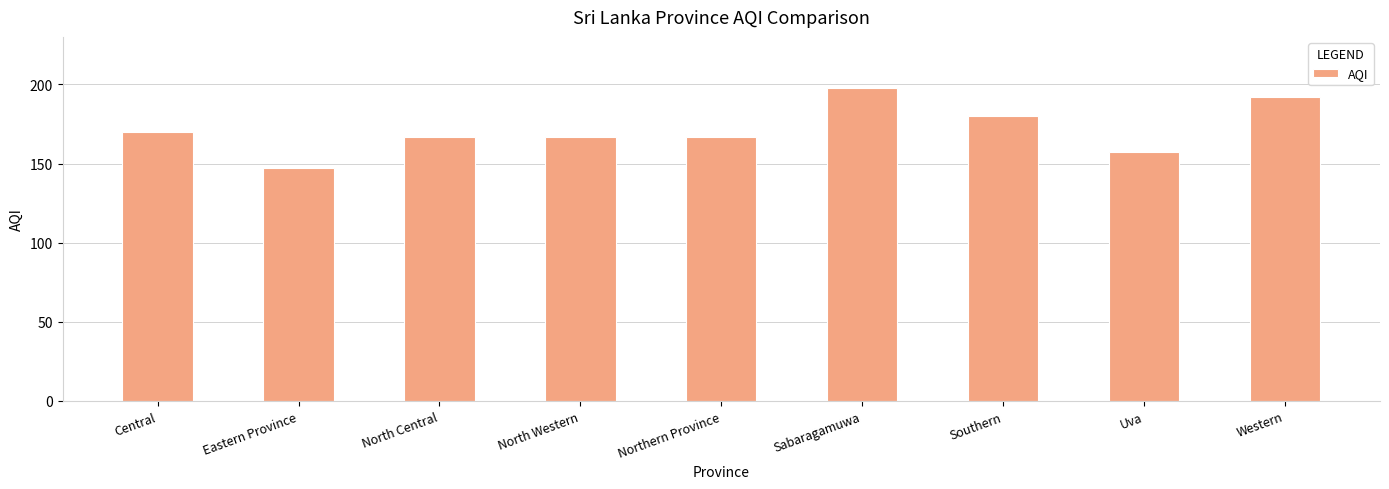

What is the smallest value displayed?

147